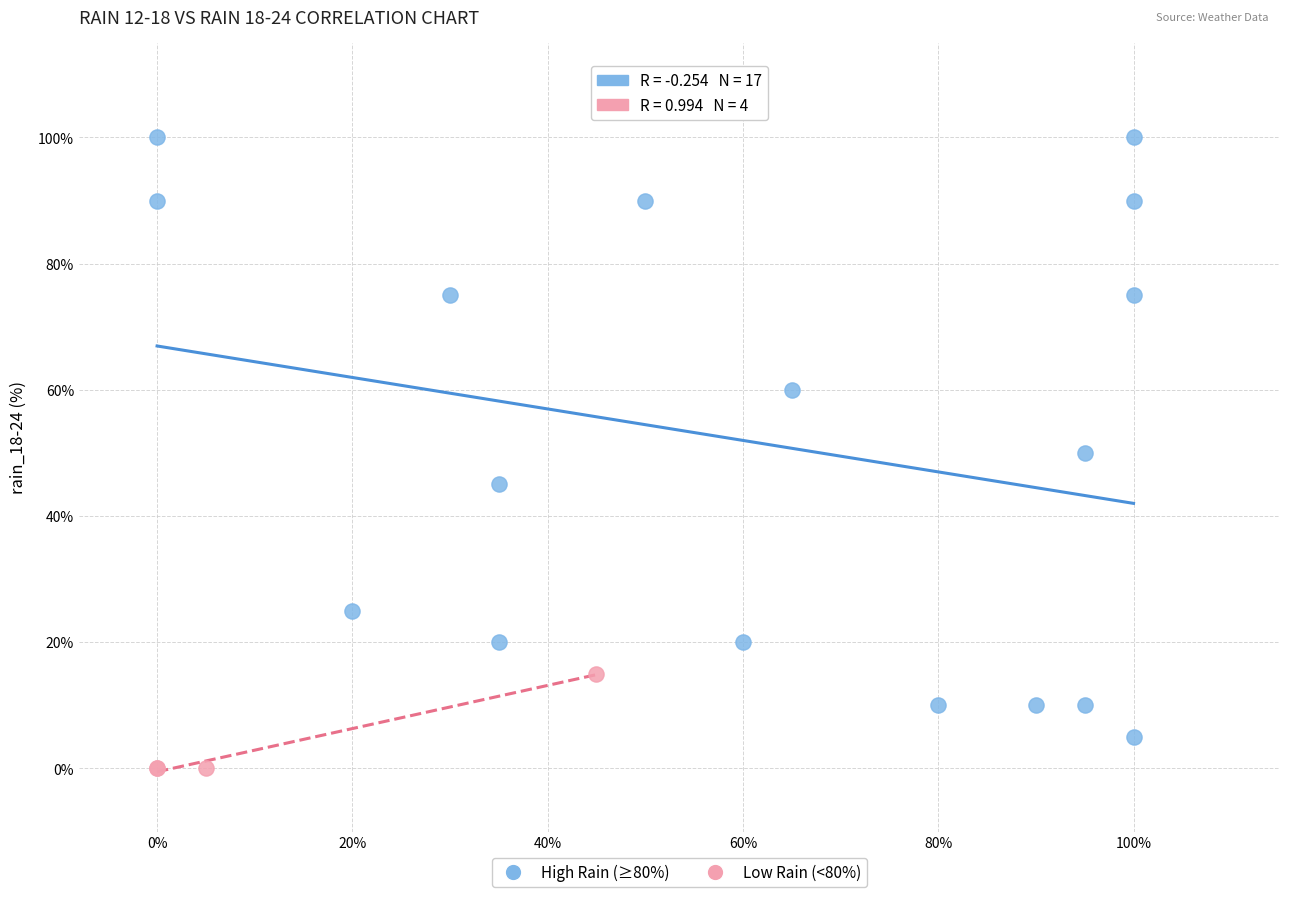

Which series contains the highest Y value?

High Rain (≥80%)